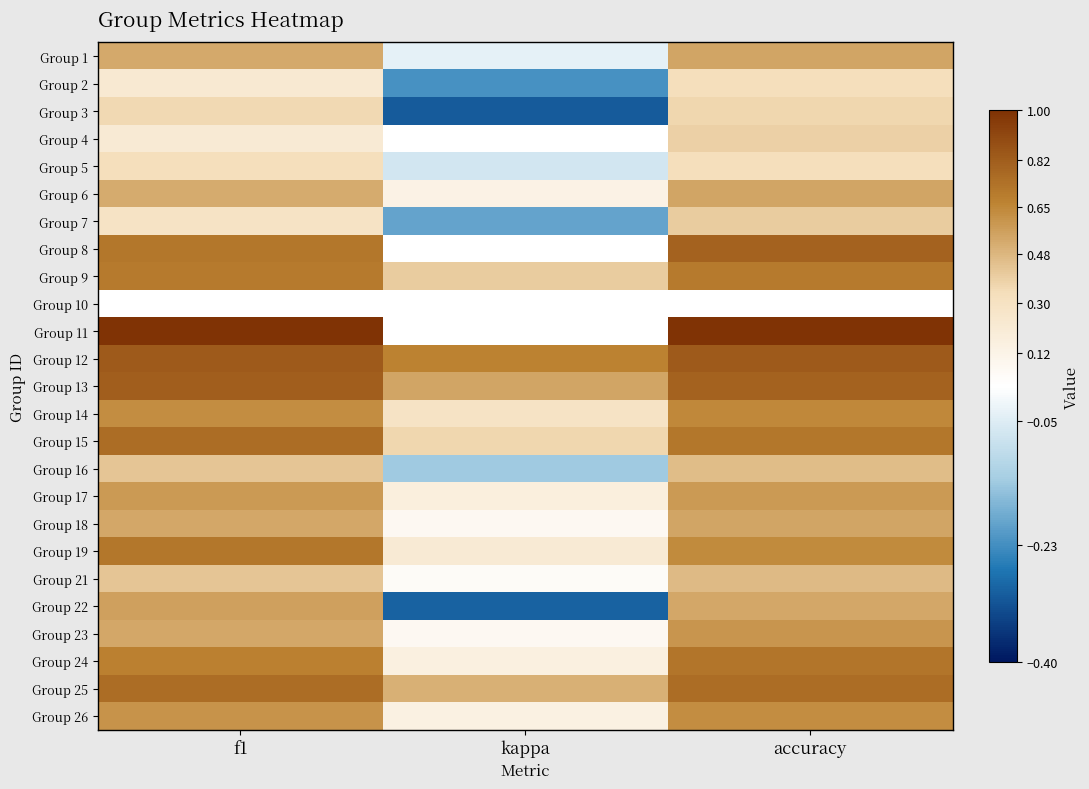

Reading left to right, list all the values displayed in this chart.

Group 1: f1=0.5	kappa=-0.0	accuracy=0.5
Group 2: f1=0.2	kappa=-0.2	accuracy=0.3
Group 3: f1=0.4	kappa=-0.3	accuracy=0.4
Group 4: f1=0.2	kappa=0.0	accuracy=0.4
Group 5: f1=0.3	kappa=-0.1	accuracy=0.3
Group 6: f1=0.5	kappa=0.1	accuracy=0.5
Group 7: f1=0.3	kappa=-0.2	accuracy=0.4
Group 8: f1=0.7	kappa=0.0	accuracy=0.8
Group 9: f1=0.7	kappa=0.4	accuracy=0.7
Group 10: f1=0.0	kappa=0.0	accuracy=0.0
Group 11: f1=1.0	kappa=0.0	accuracy=1.0
Group 12: f1=0.8	kappa=0.7	accuracy=0.8
Group 13: f1=0.8	kappa=0.5	accuracy=0.8
Group 14: f1=0.6	kappa=0.3	accuracy=0.6
Group 15: f1=0.8	kappa=0.4	accuracy=0.7
Group 16: f1=0.4	kappa=-0.1	accuracy=0.5
Group 17: f1=0.6	kappa=0.2	accuracy=0.6
Group 18: f1=0.5	kappa=0.1	accuracy=0.5
Group 19: f1=0.7	kappa=0.2	accuracy=0.6
Group 21: f1=0.4	kappa=0.0	accuracy=0.5
Group 22: f1=0.6	kappa=-0.3	accuracy=0.5
Group 23: f1=0.5	kappa=0.1	accuracy=0.6
Group 24: f1=0.7	kappa=0.2	accuracy=0.7
Group 25: f1=0.8	kappa=0.5	accuracy=0.8
Group 26: f1=0.6	kappa=0.1	accuracy=0.6